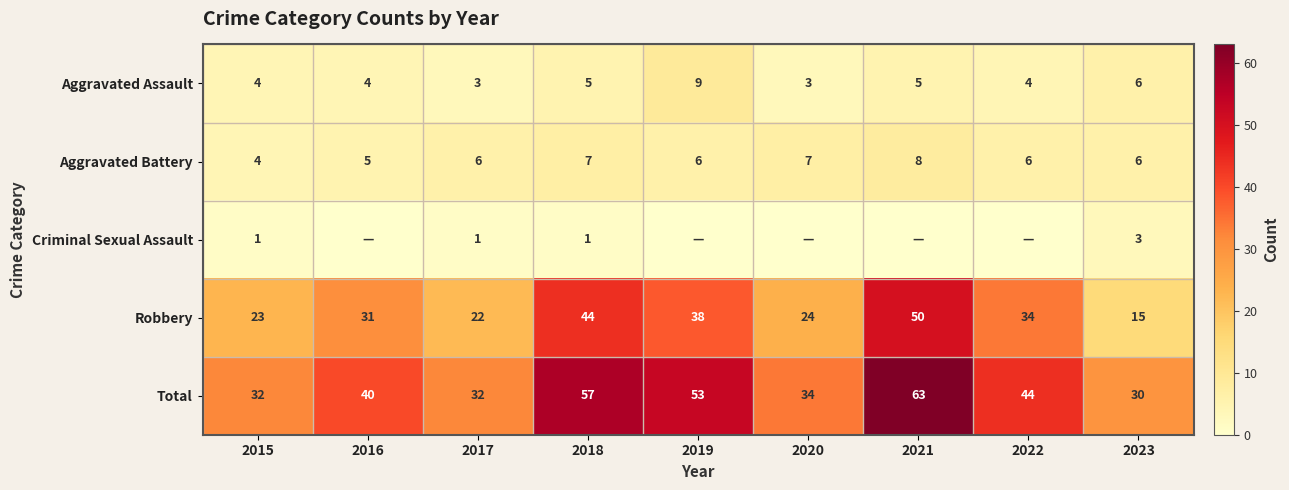

What is the sum of the Total values at 2017 and 2023?

62